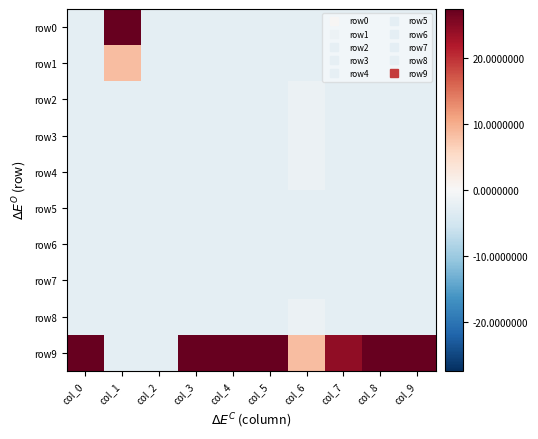

Between col_1 and col_8, which series saw the biggest shift?

row0